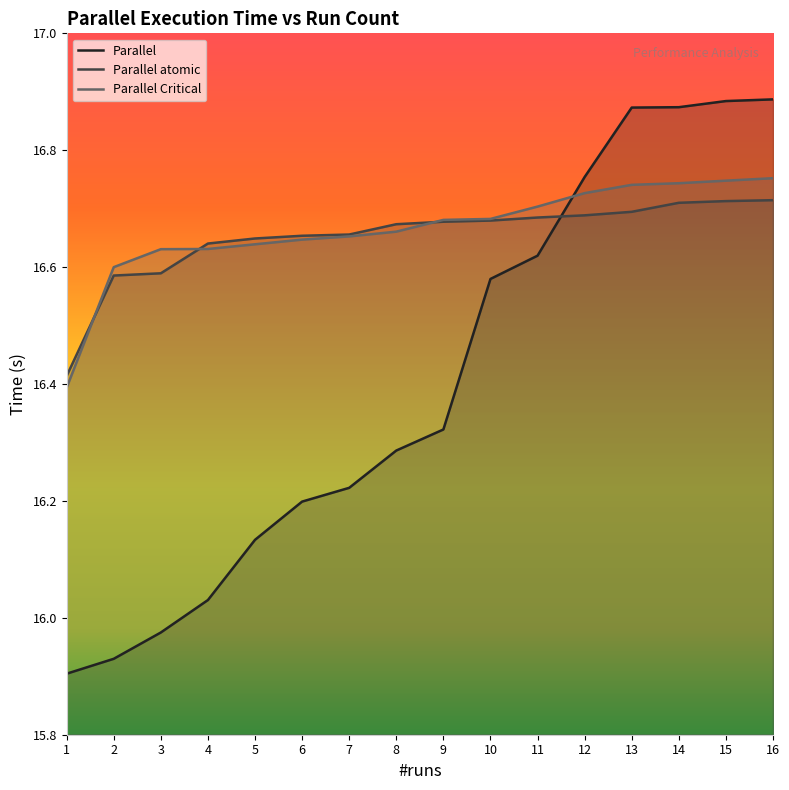

What is the value of the Parallel atomic point at the 10th from the left?

16.7